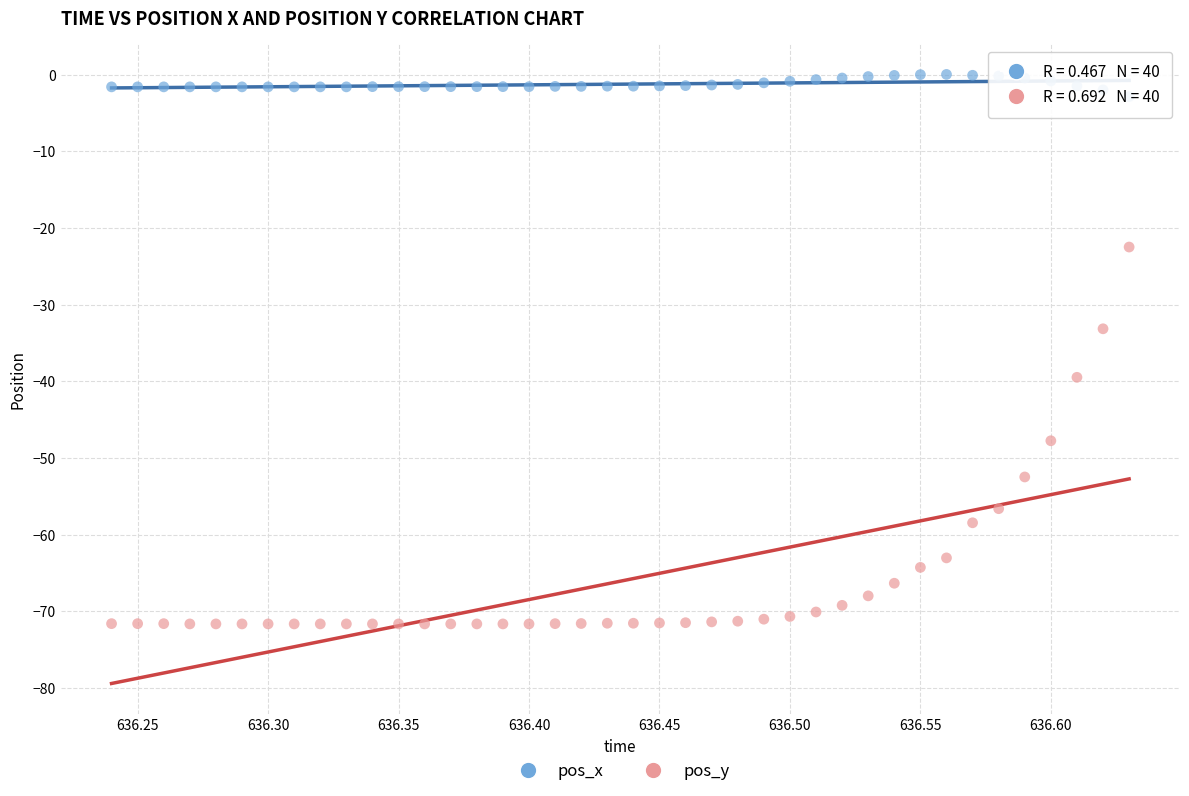

What are all the series names shown in the legend?

pos_x, pos_y